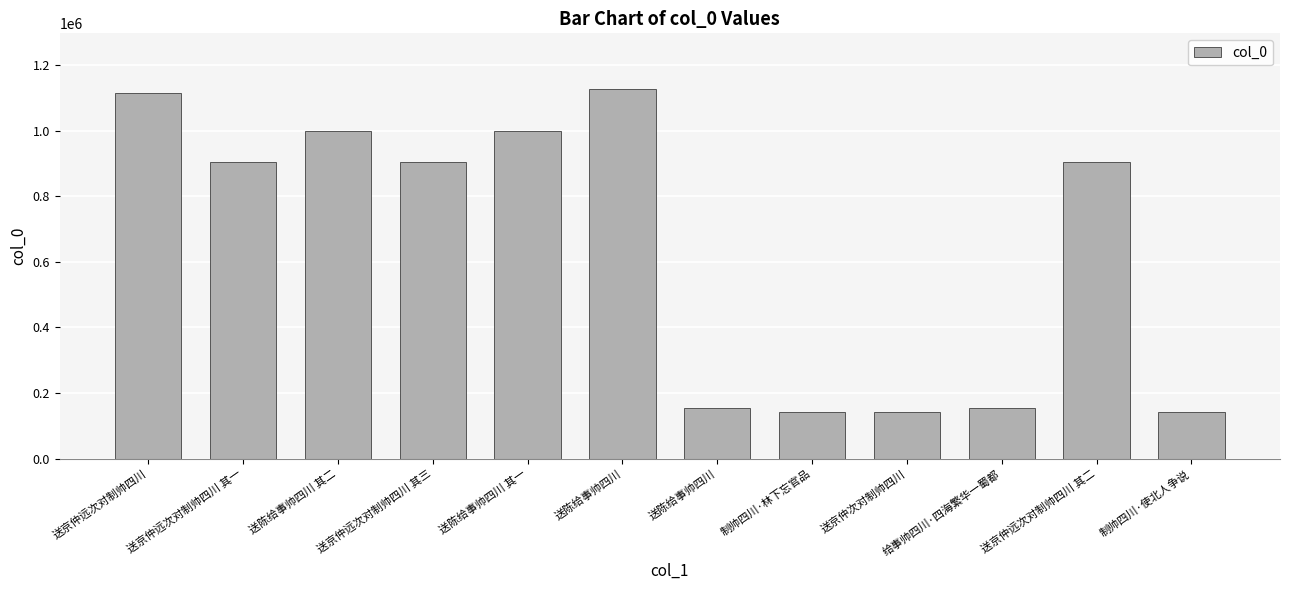

How many series are shown in this chart?

1